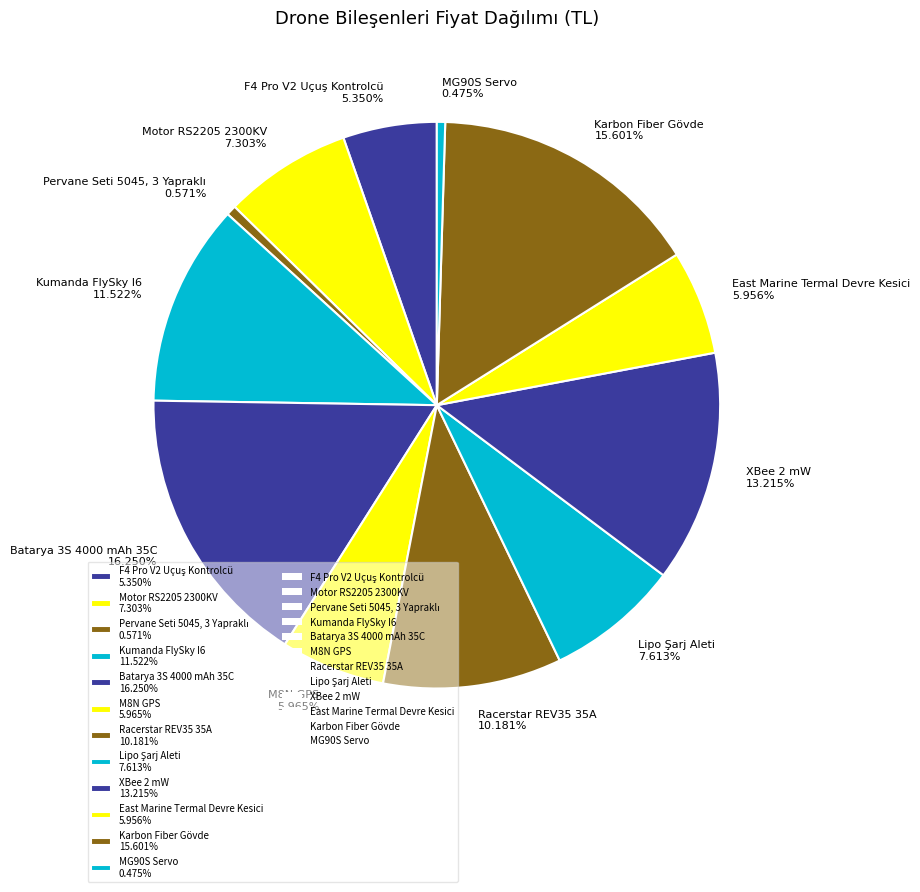

Is MG90S Servo the majority of the pie?

No